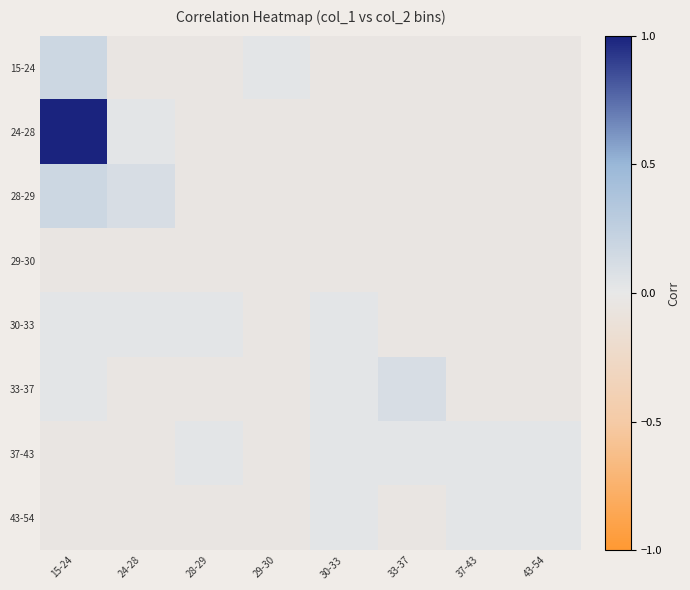

How many series are shown in this chart?

8